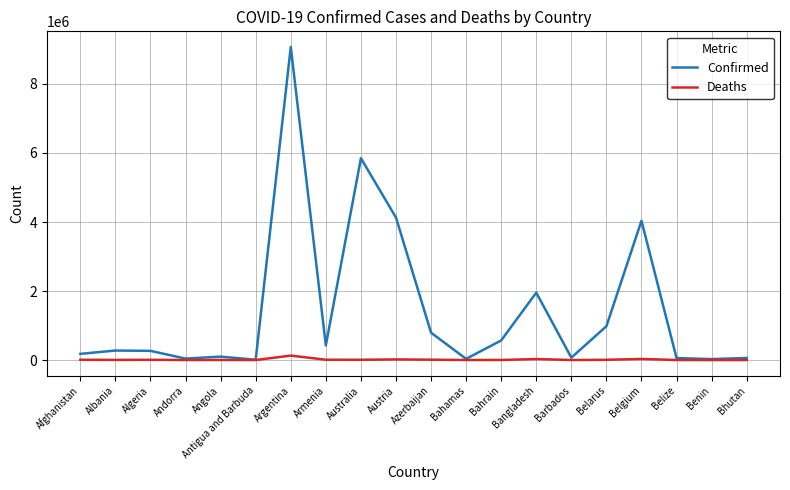

Which series has the largest total across all categories?

Confirmed